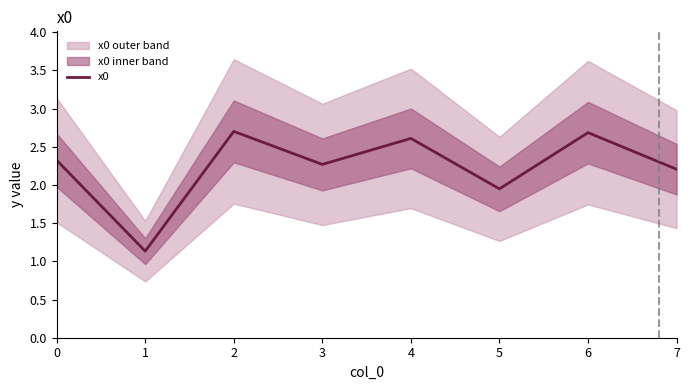

Reading left to right, transcribe all the data shown in this chart.

0=2.3	1=1.1	2=2.7	3=2.3	4=2.6	5=1.9	6=2.7	7=2.2